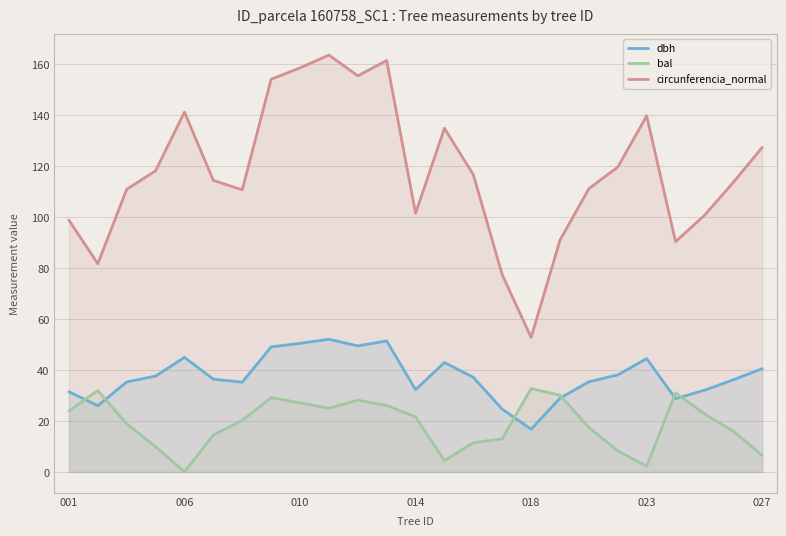

Rank the series by their average value, from highest to lowest.

circunferencia_normal, dbh, bal